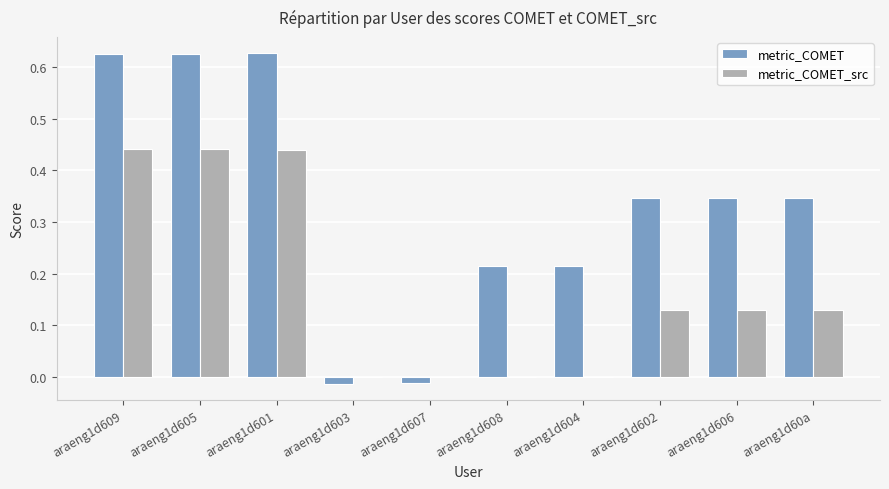

True or false: metric_COMET has a value of 0.5 at araeng1d60a.

False